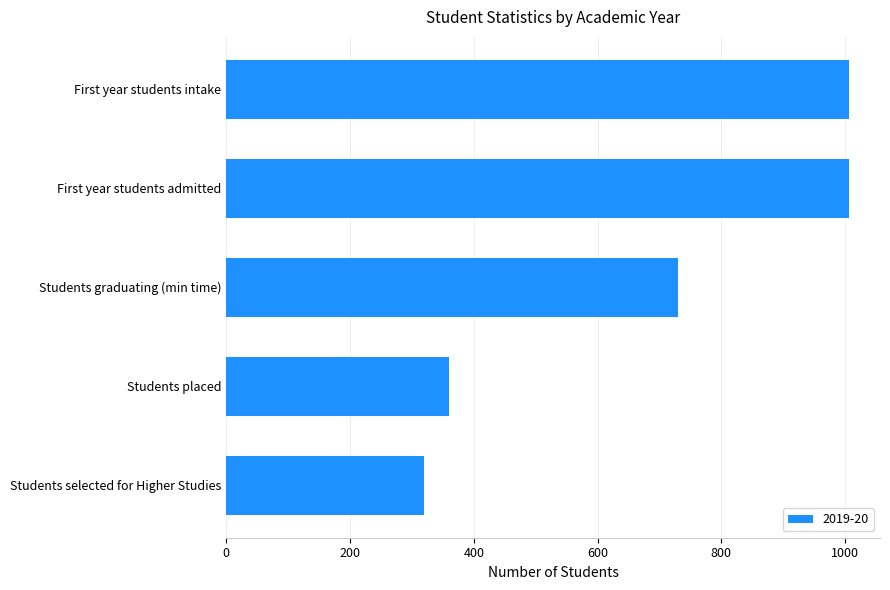

The chart shows a value of 320 at Students selected for Higher Studies. True or false?

True